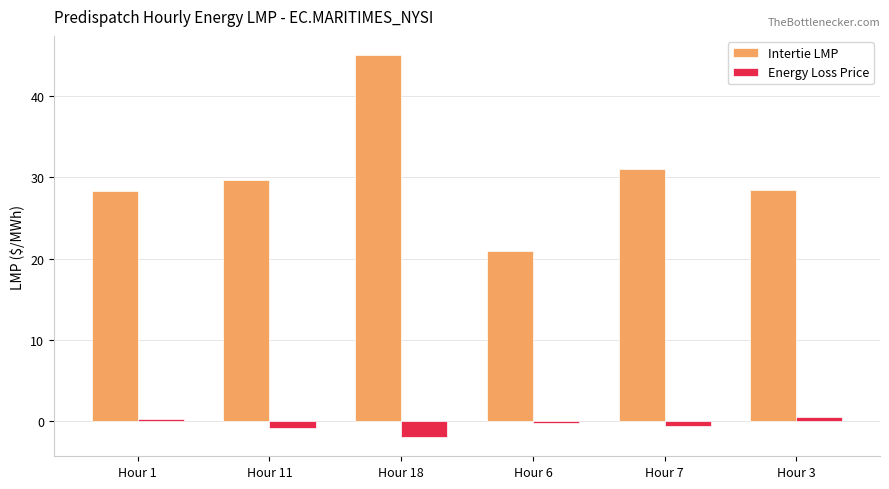

Which series has the largest range (max minus min)?

Intertie LMP